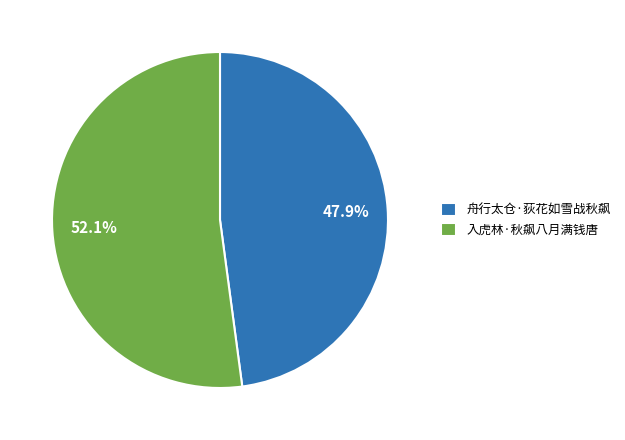

To the nearest percent, what percentage of the pie is 舟行太仓·荻花如雪战秋飙?

48%